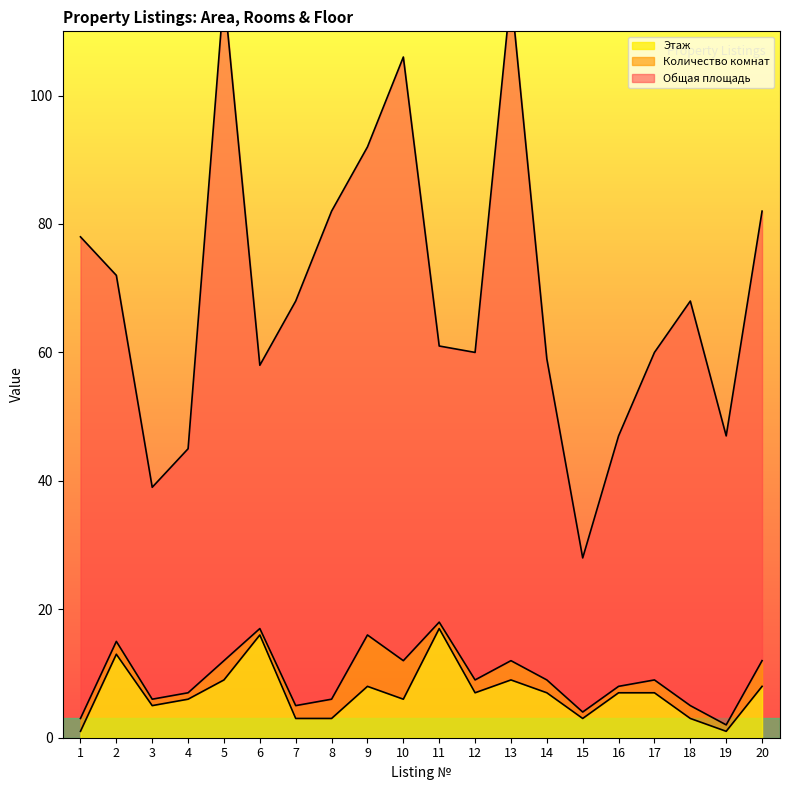

Where is the first local minimum for Общая площадь?

3